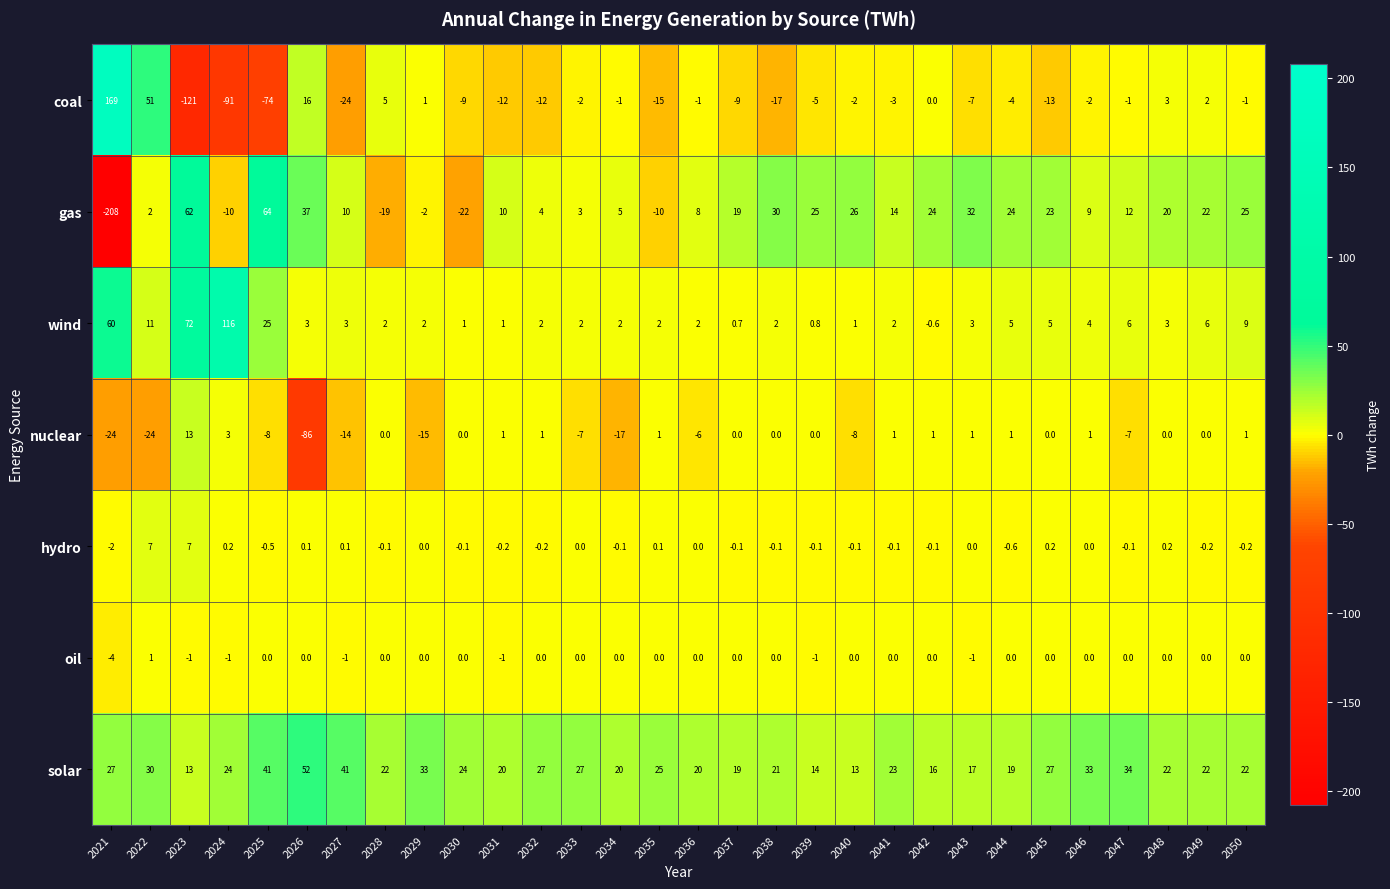

Is it true that solar equals 22.0 at 2048?

True